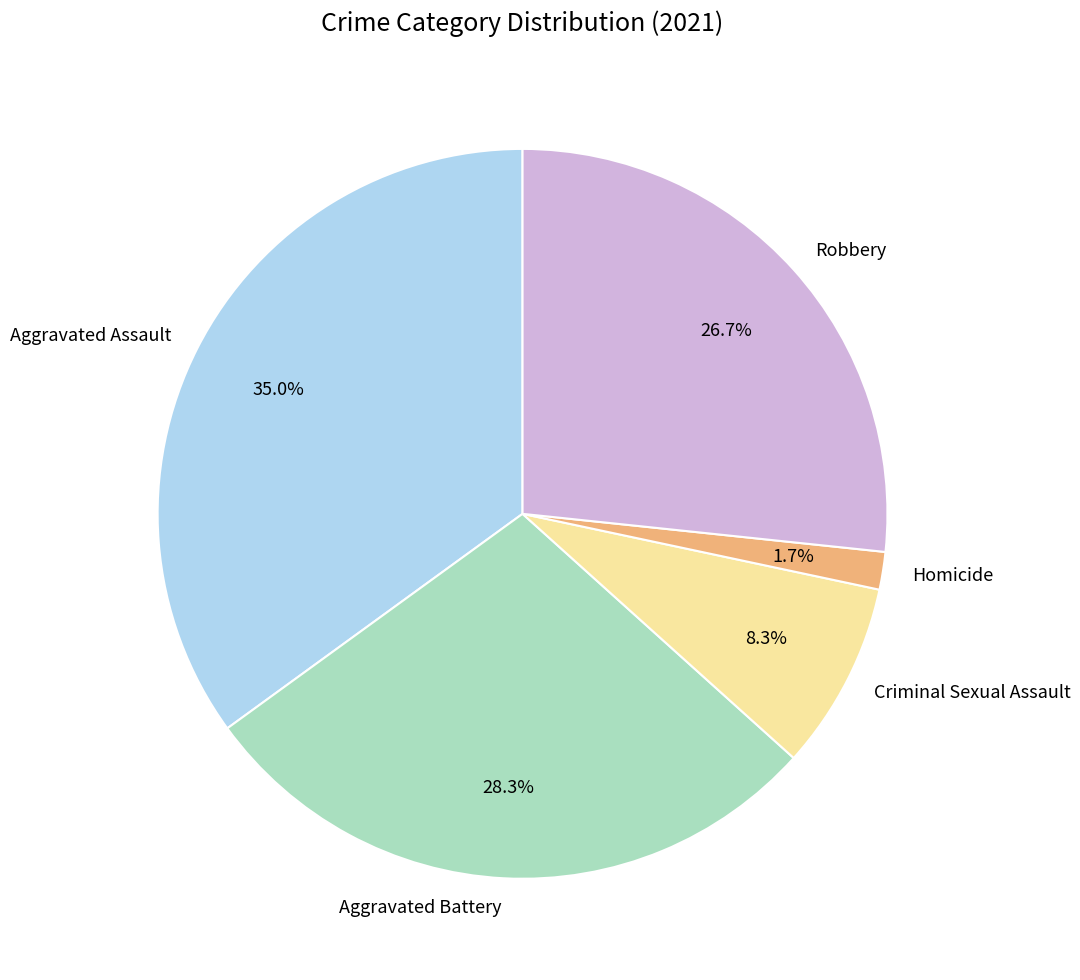

To the nearest percent, what percentage of the pie is Aggravated Assault?

35%